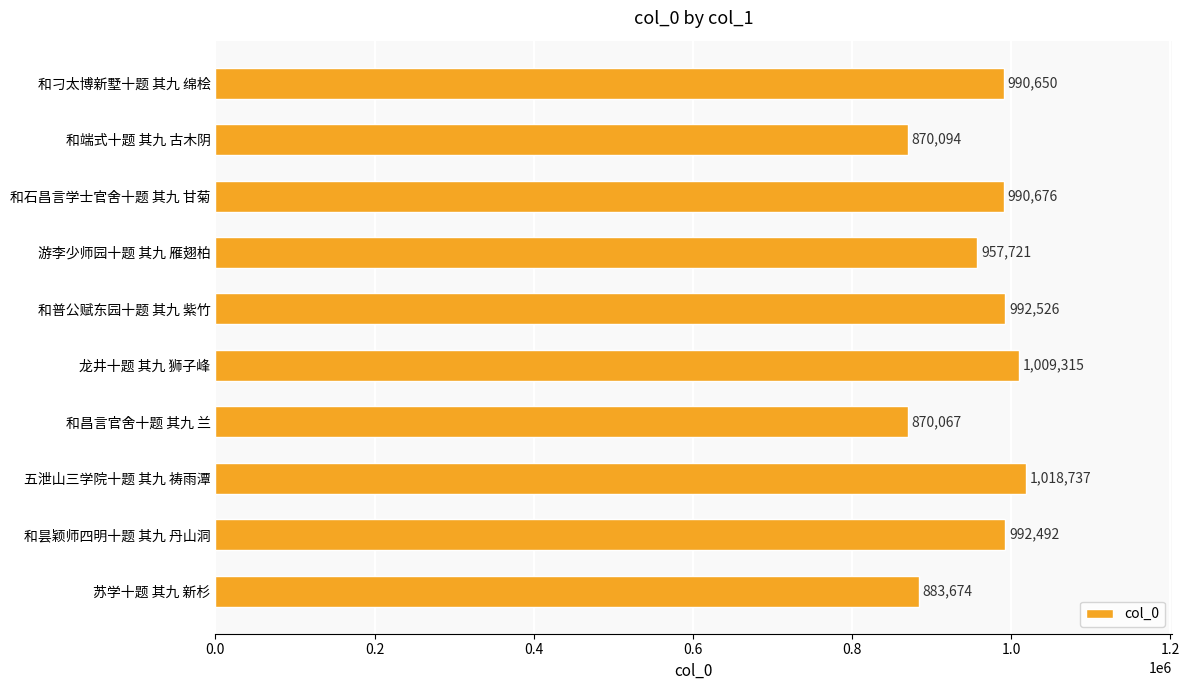

The value at 游李少师园十题 其九 雁翅柏 is 1573833. True or false?

False